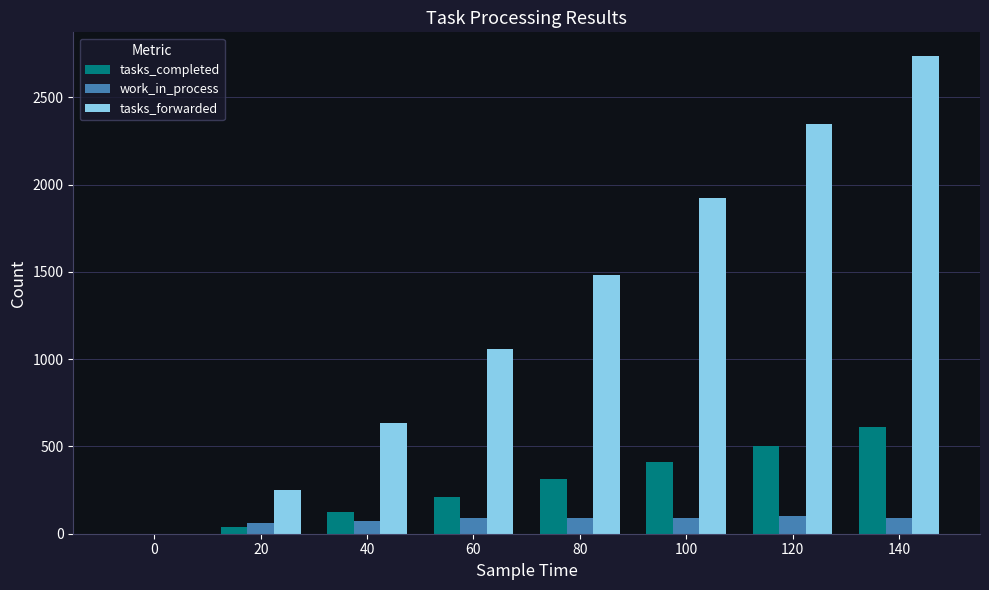

Which category has the highest value across all series?

140